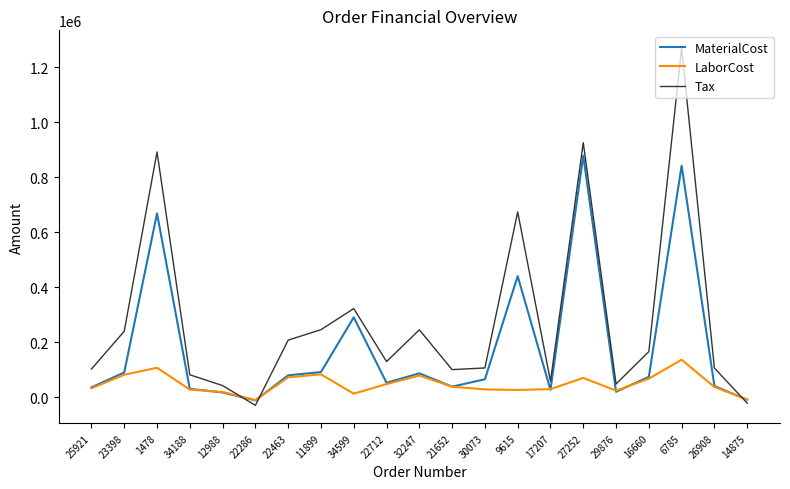

What is the difference between the highest and lowest values at 21652?

61895.1